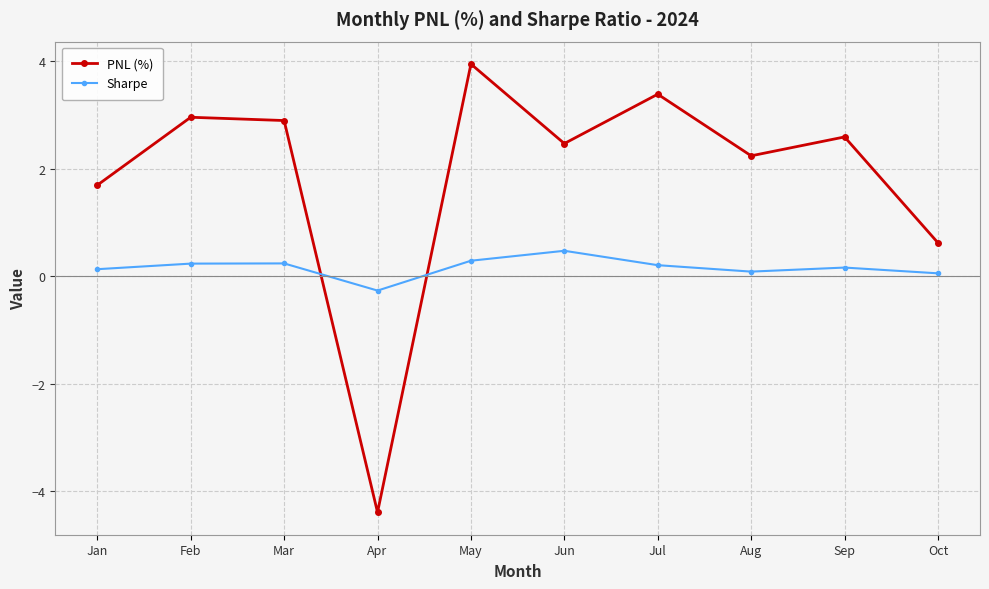

Which series ends up on top after the final intersection of PNL (%) and Sharpe?

PNL (%)